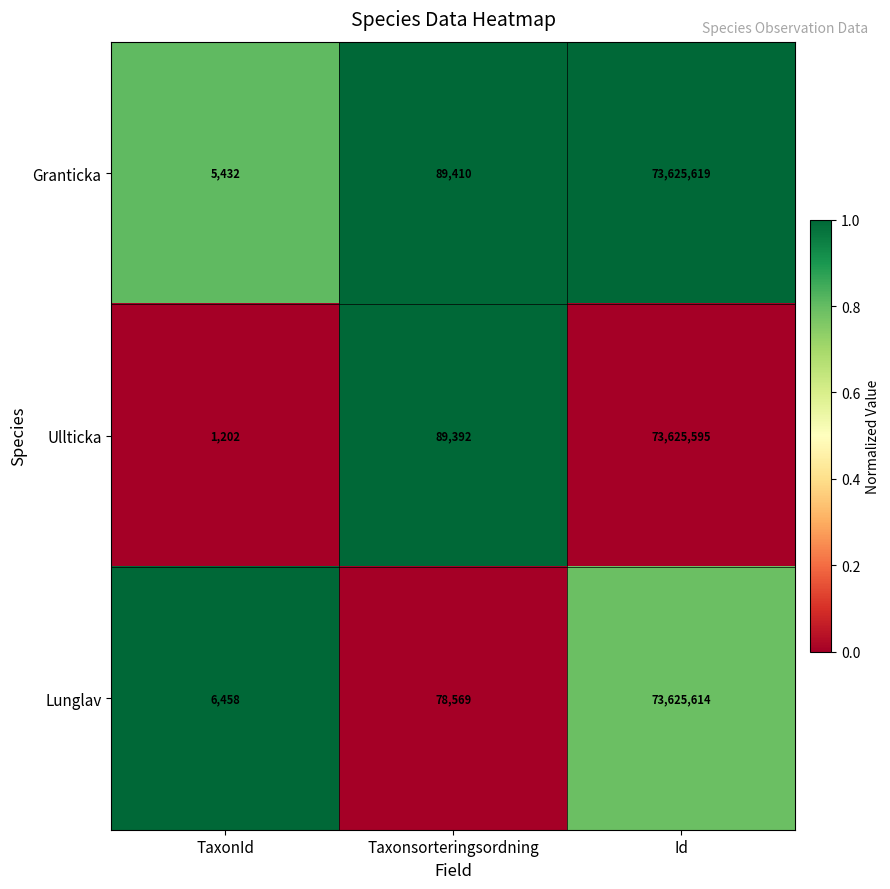

What is the difference between the maximum and minimum values in the Granticka series?

73620187